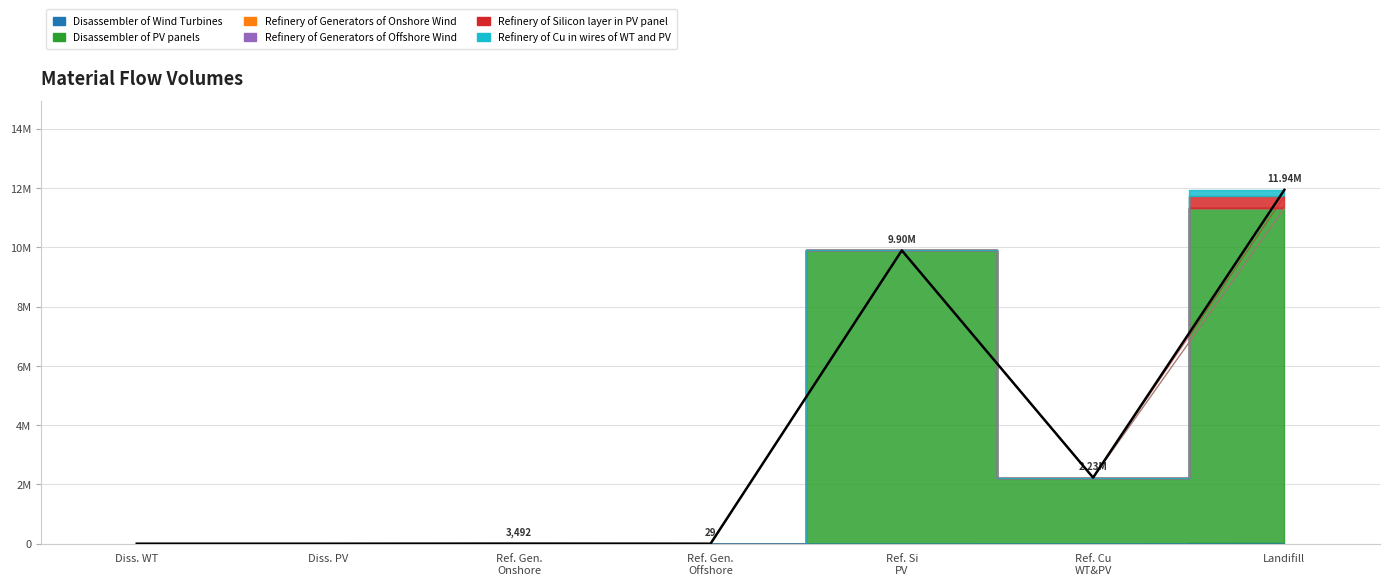

How many lines are shown in the chart?

6